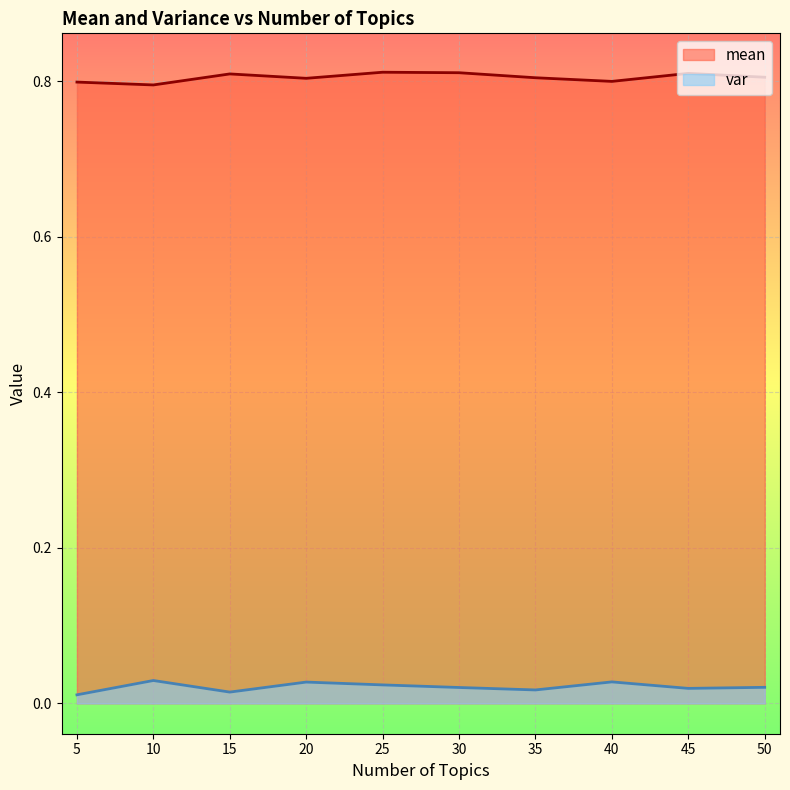

True or false: mean and var intersect in this chart.

False